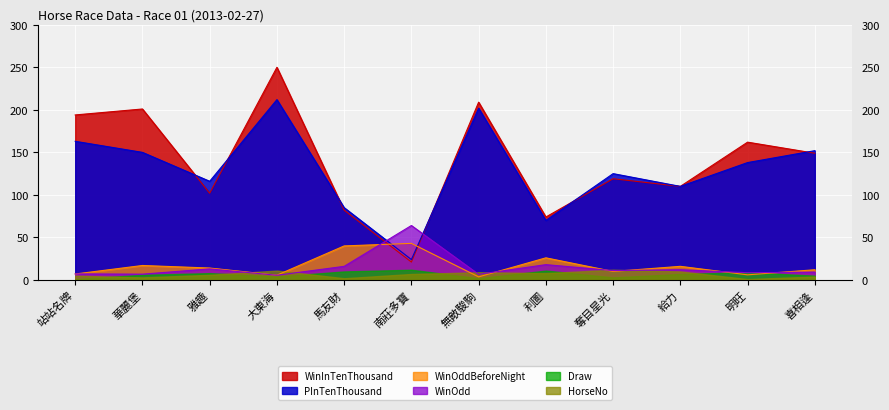

What is the difference between the WinInTenThousand values at 明旺 and 華麗堡?

39.0